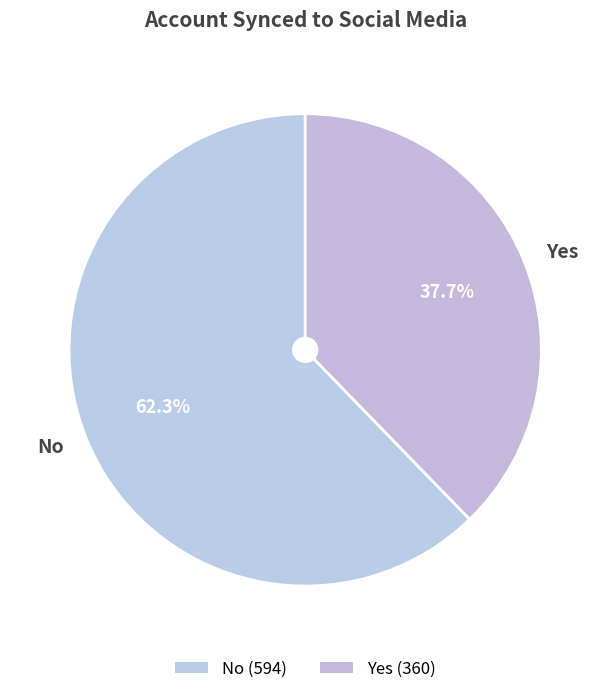

What percentage is the Yes slice, to the nearest percent?

38%